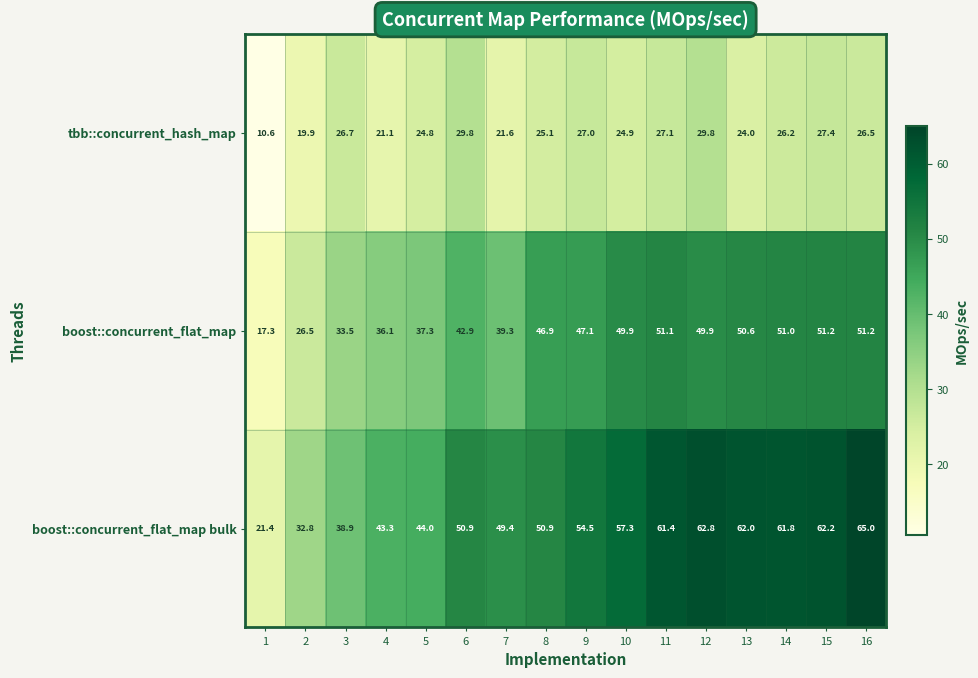

At which category is the sum across all series the highest?

16